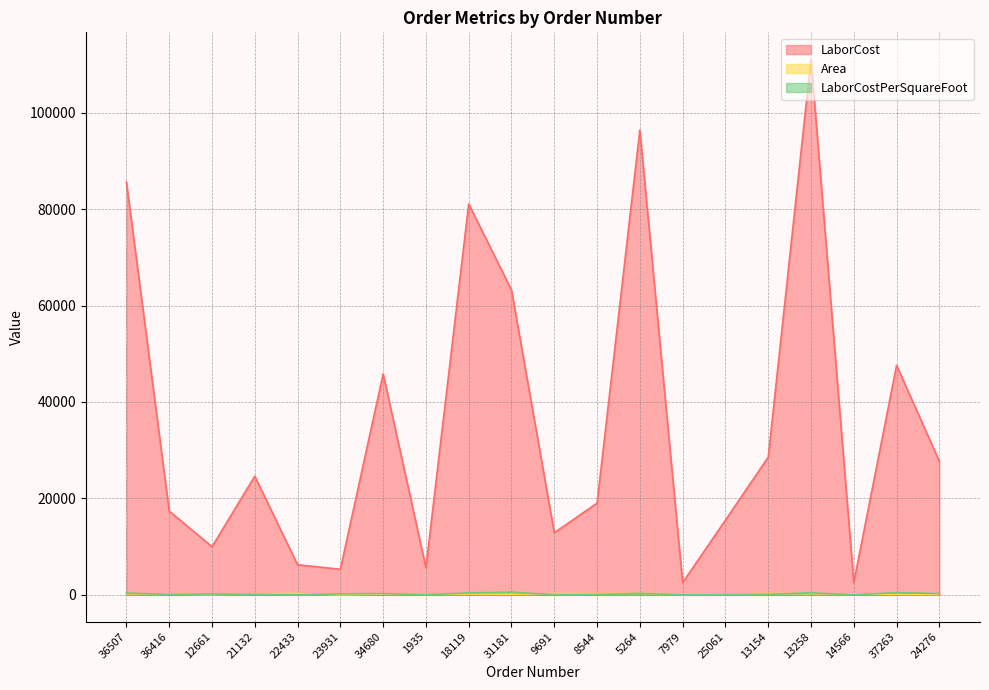

How many series are shown in this chart?

3